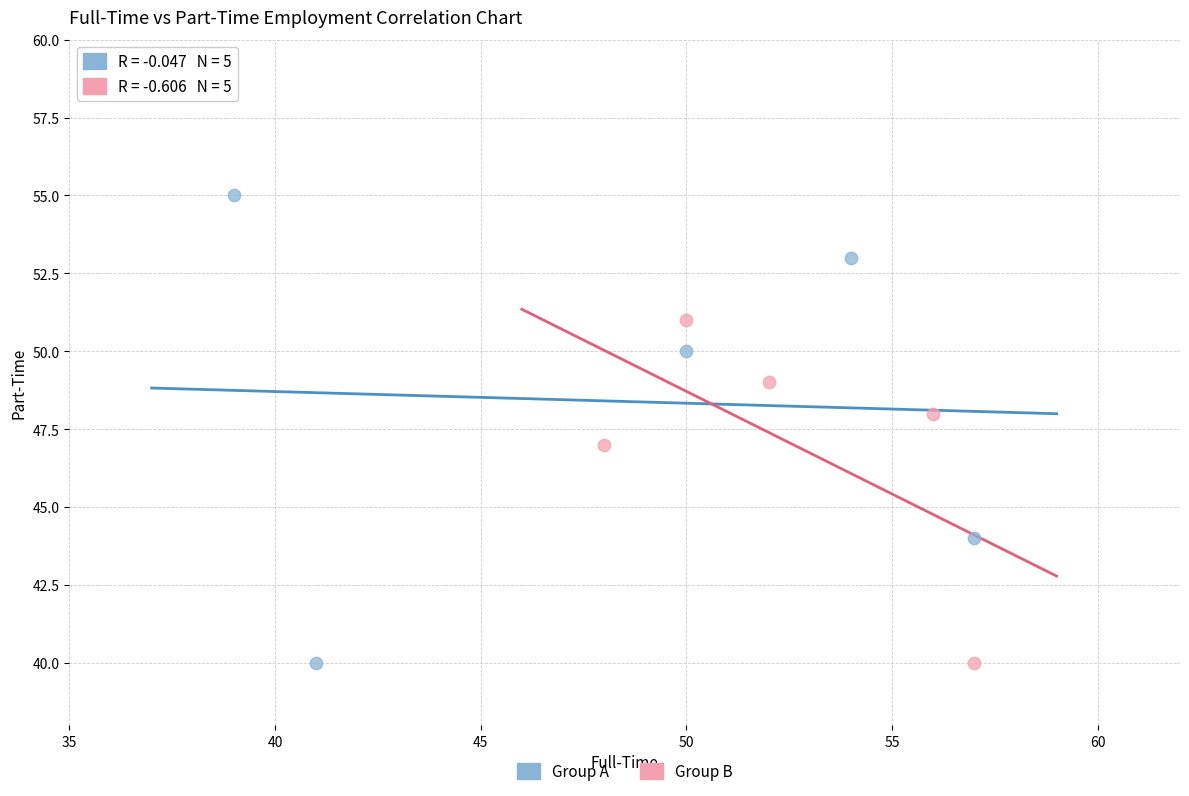

What are all the series names shown in the legend?

Group A, Group B